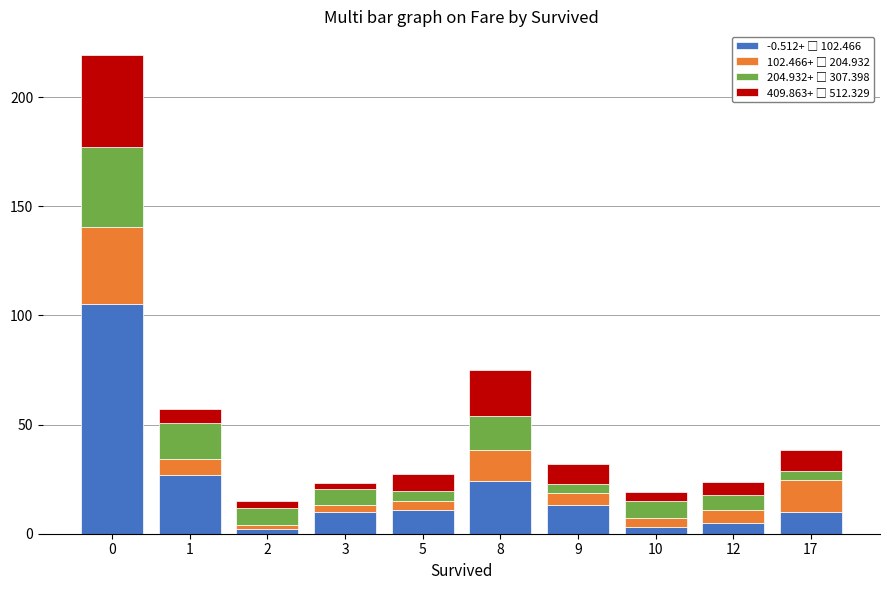

Reading left to right, extract all data points from this chart.

-0.512+ □ 102.466: 105.0	27.0	2.0	10.0	11.0	24.0	13.0	3.0	5.0	10.0
102.466+ □ 204.932: 35.4	7.4	2.1	3.1	4.1	14.1	5.5	4.4	6.0	14.6
204.932+ □ 307.398: 36.5	16.1	7.8	7.3	4.4	16.0	4.3	7.4	6.7	4.3
409.863+ □ 512.329: 42.2	6.6	3.0	2.7	7.8	21.0	9.1	4.2	6.1	9.4